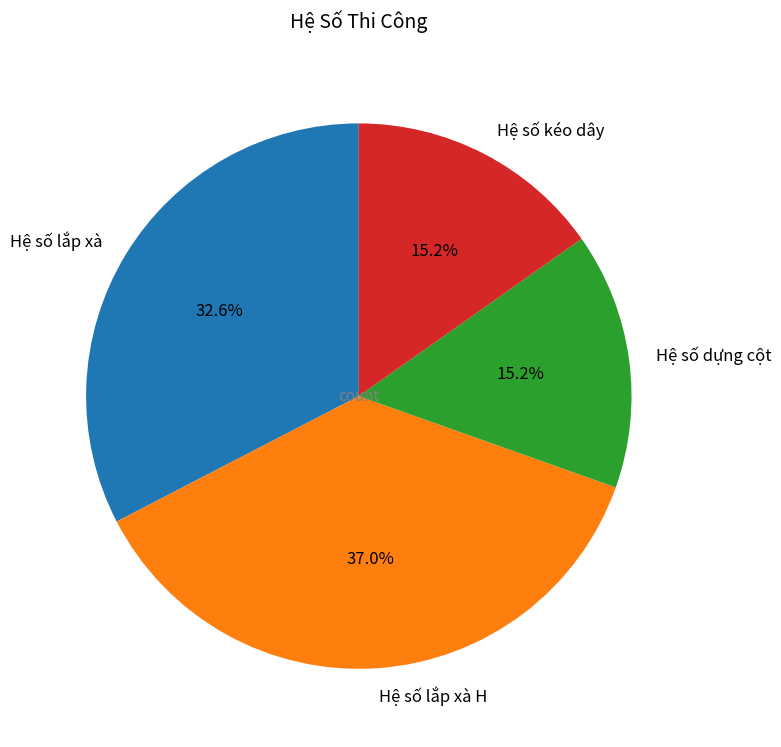

Approximately how many times larger is the value at Hệ số lắp xà H compared to Hệ số lắp xà?

1.1